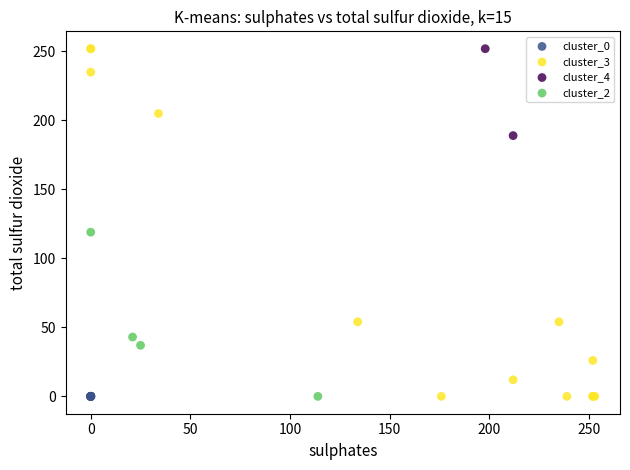

What are all the series names shown in the legend?

cluster_0, cluster_3, cluster_4, cluster_2